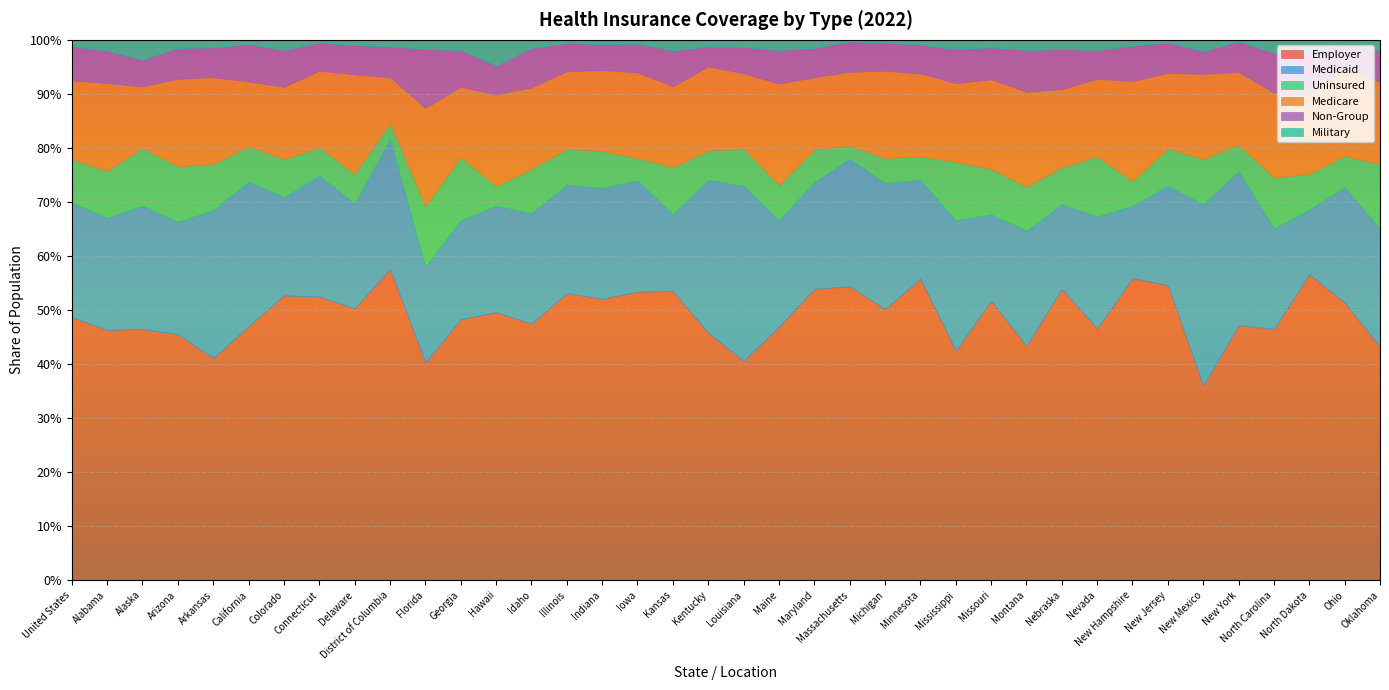

What is the average value of the Medicare series?

0.2